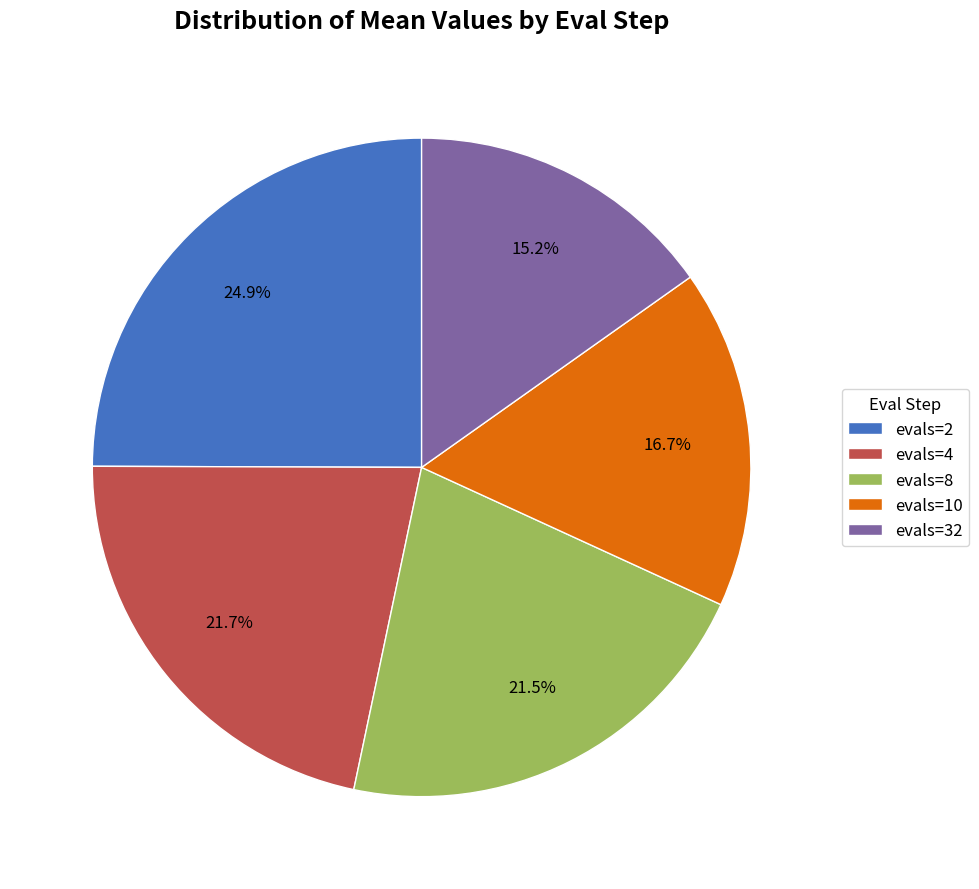

What percentage is the evals=4 slice, to the nearest percent?

22%